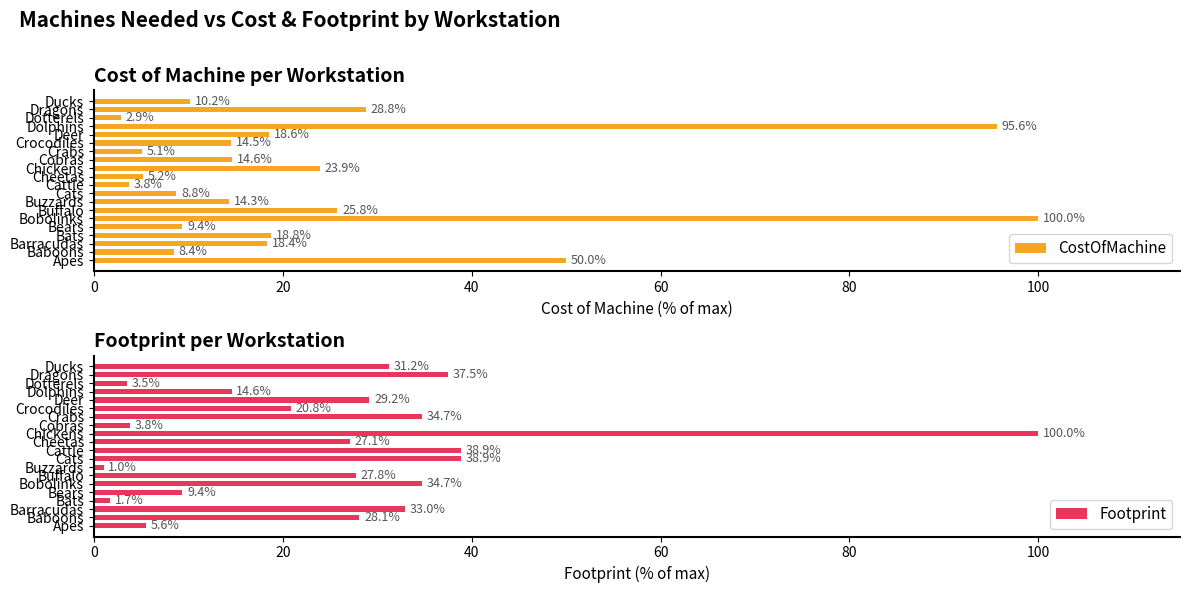

What are all the series names shown in the legend?

CostOfMachine, Footprint